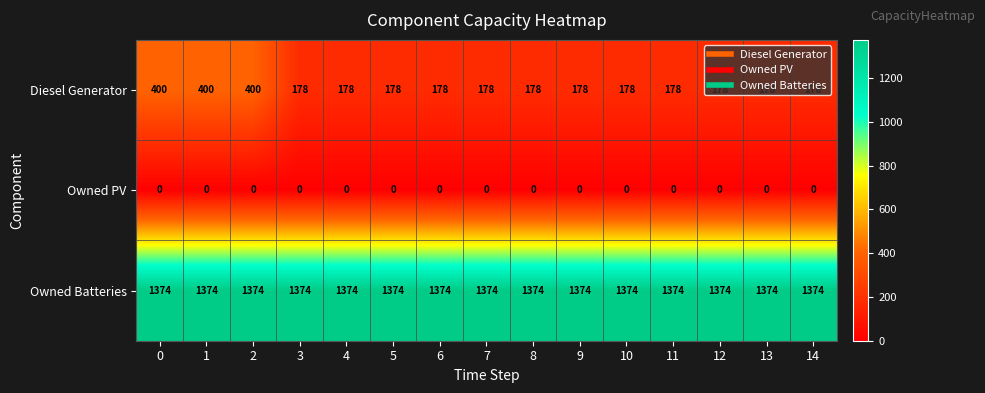

What is the total value across all series at 2?

1774